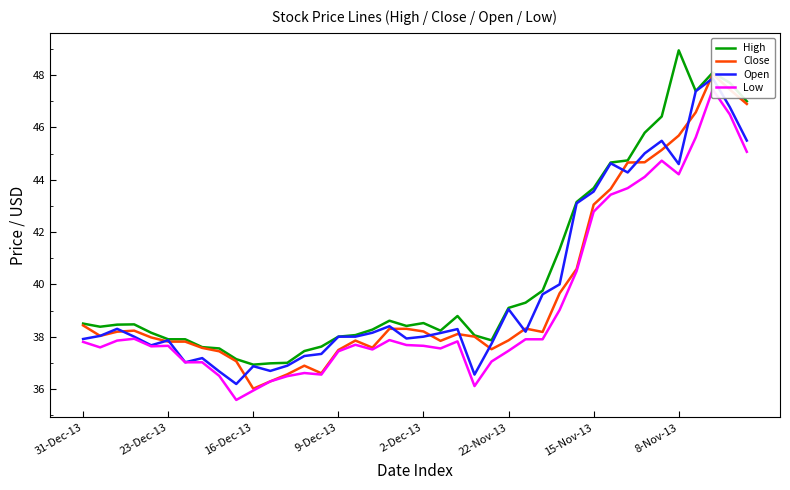

Is it true that High equals 38.5 at 31-Dec-13?

True